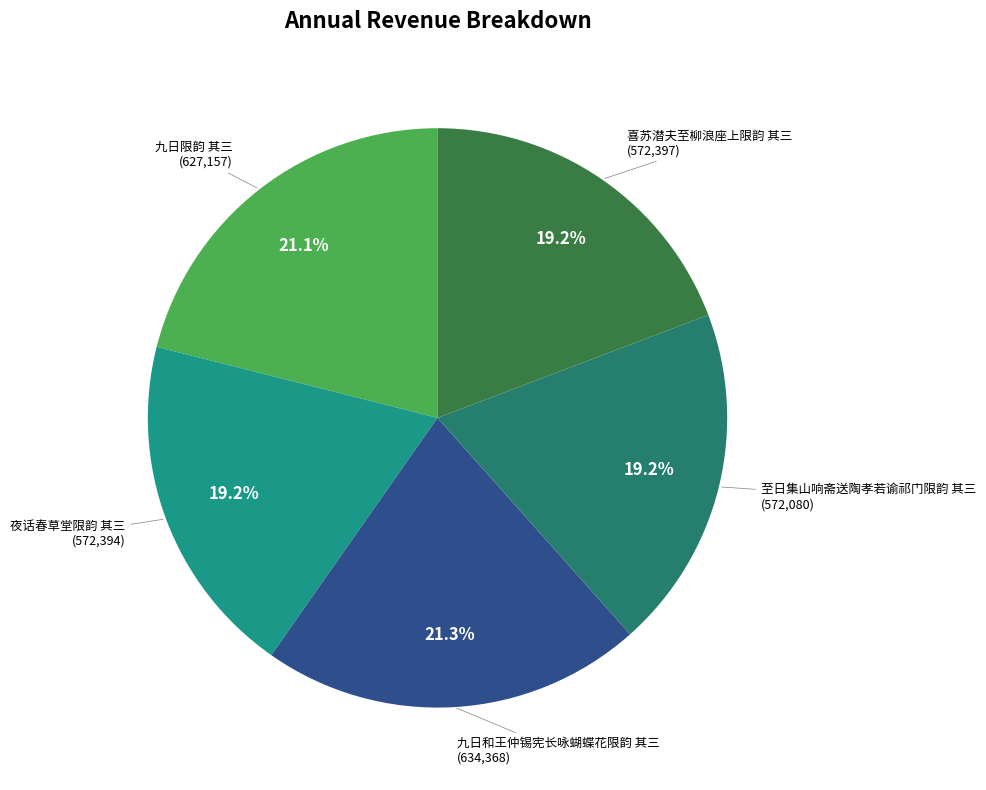

How many slices are in this pie chart?

5